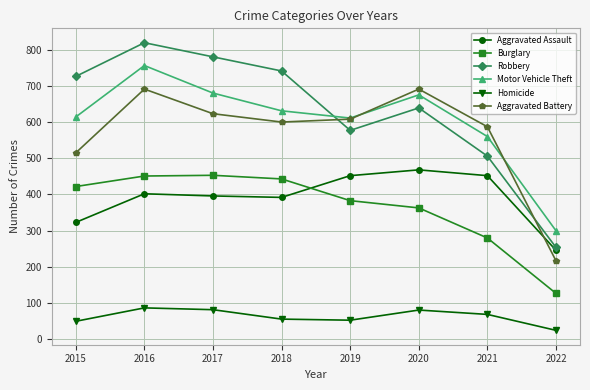

Is this an area chart (filled region under the line)?

No